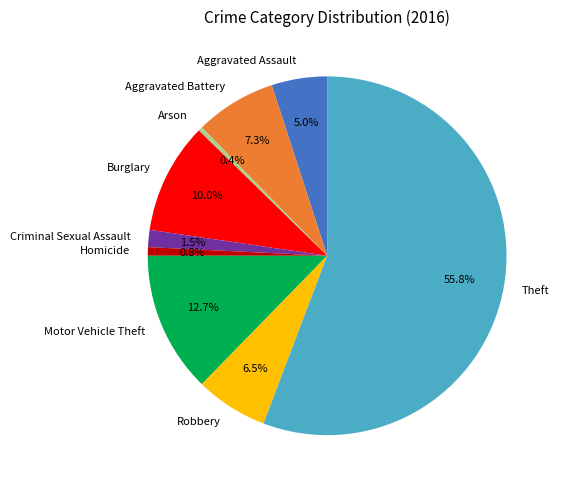

How much of the chart is everything except Criminal Sexual Assault?

98.5%